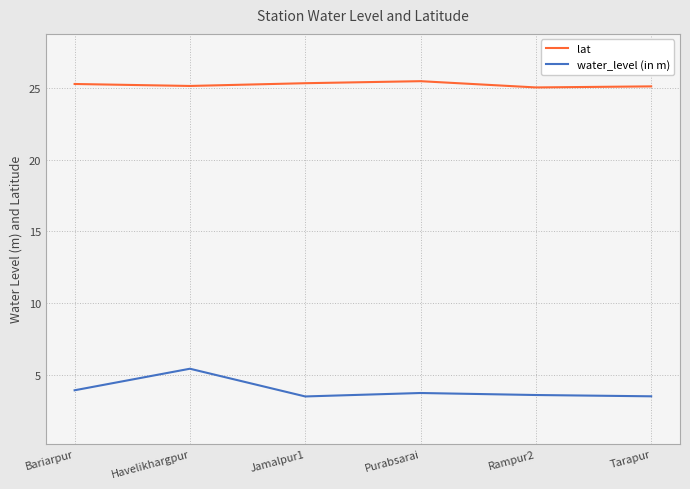

List the series in order of their overall mean, highest first.

lat, water_level (in m)